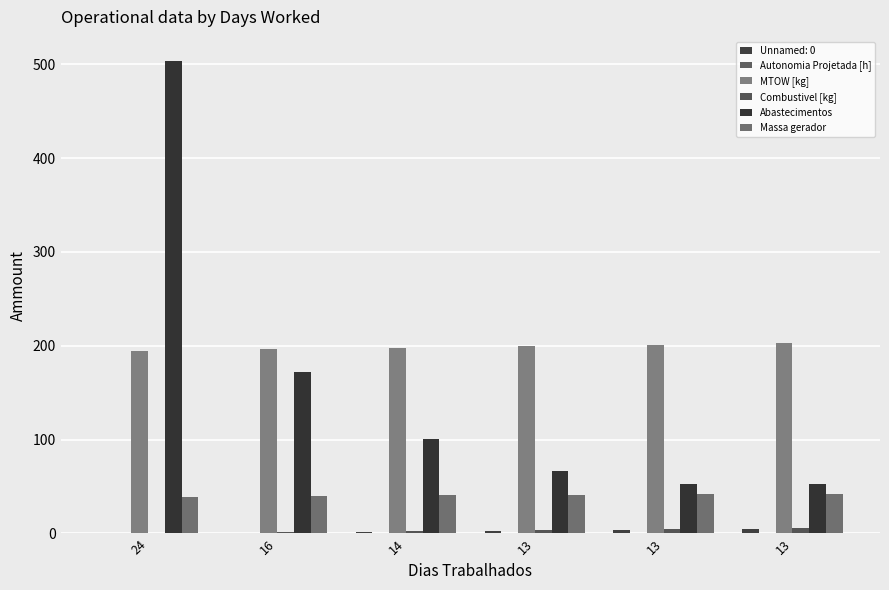

Read the Autonomia Projetada [h] value at 16.

0.2